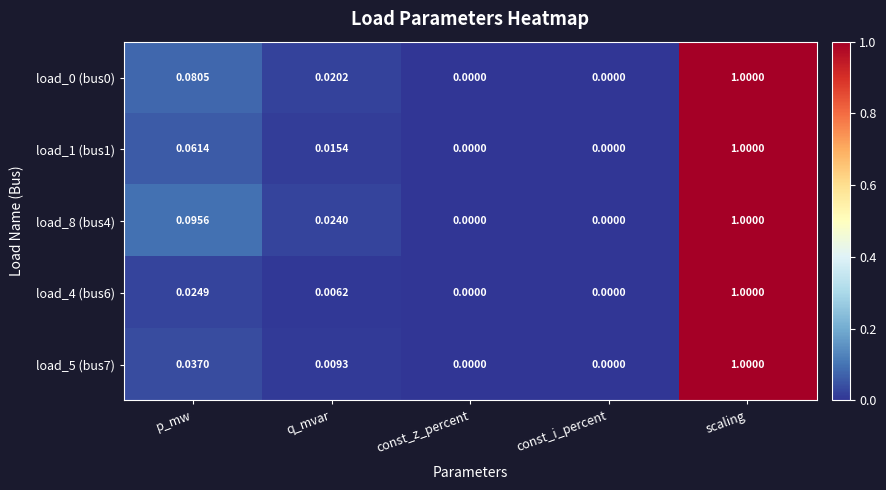

Which label corresponds to the largest value in the chart?

scaling